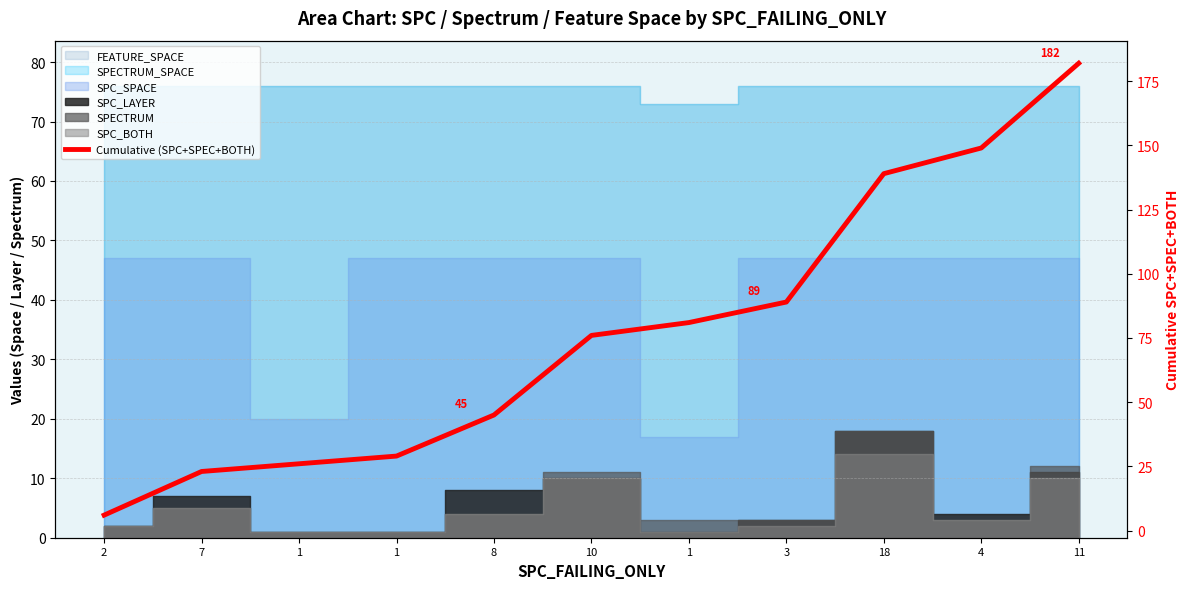

What is the difference between the maximum and minimum values?

176